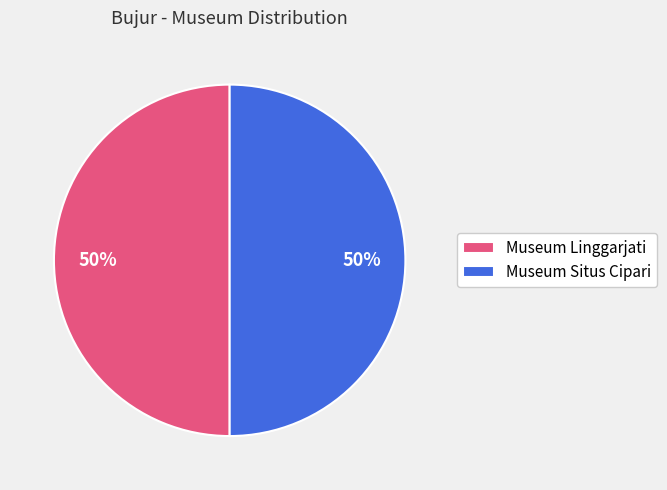

To the nearest percent, what is the average slice percentage?

50%